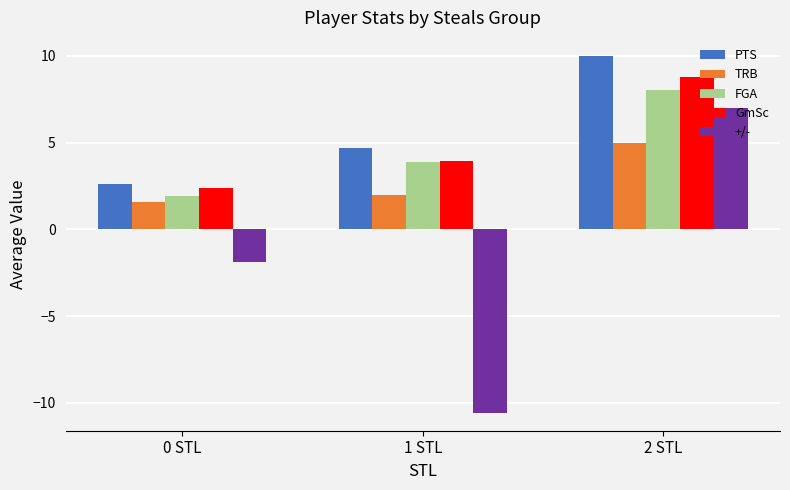

What is the total value across all series at 0 STL?

6.6